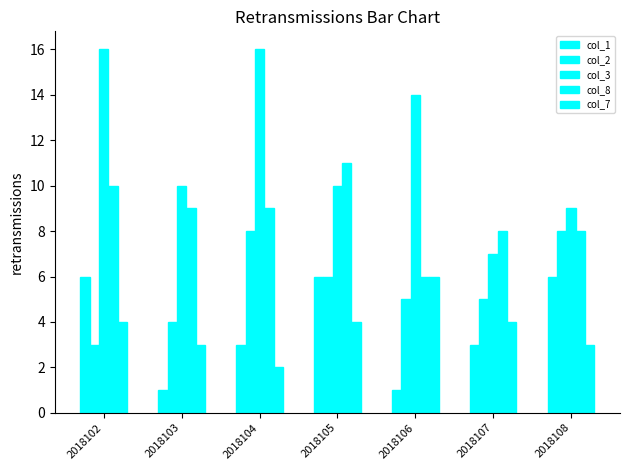

Count the number of data series in this chart.

5